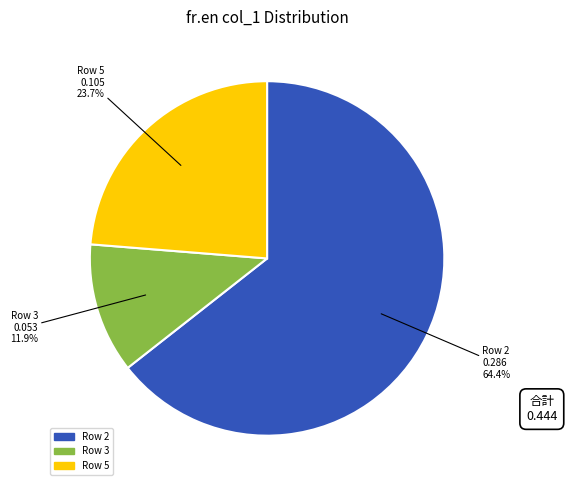

Is there any slice that represents more than half of the pie?

Yes